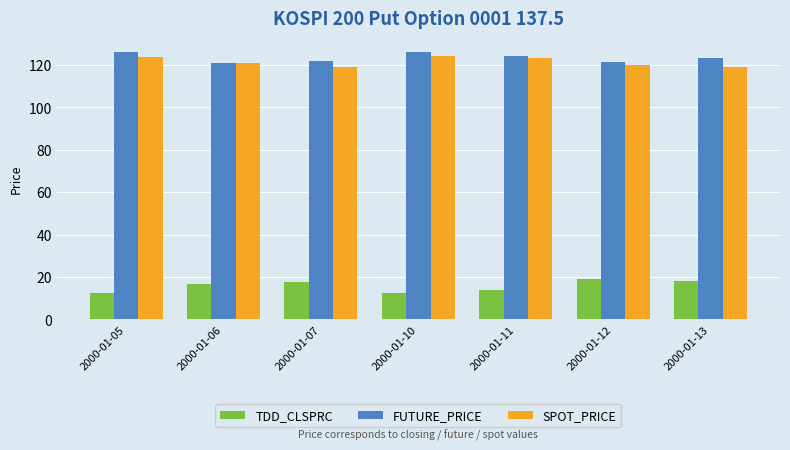

What is the total value across all series at 2000-01-12?

260.4